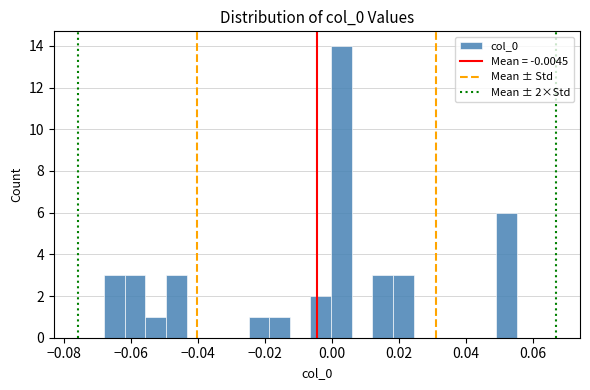

Read against the x-axis, roughly where is the centre of the tallest bar?

0.002